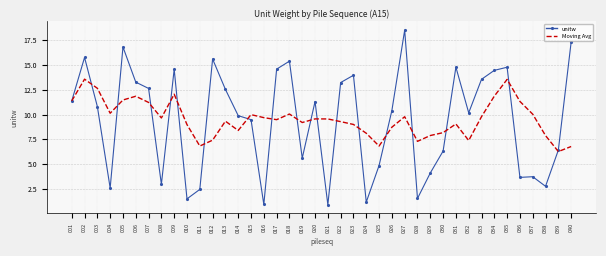

What is the spread (max minus min) of values at 021?

8.6